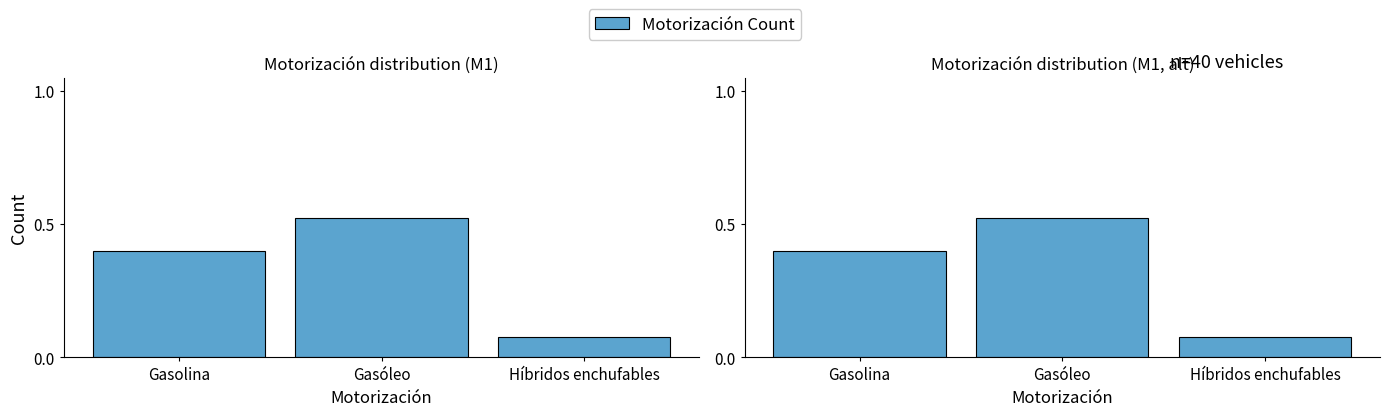

Between Gasolina and Gasóleo, which is larger?

Gasóleo